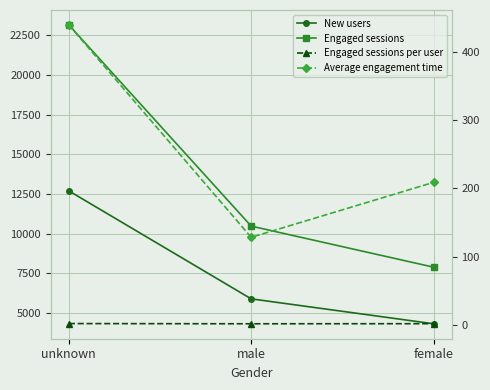

What is the total value across all series at unknown?

36293.3